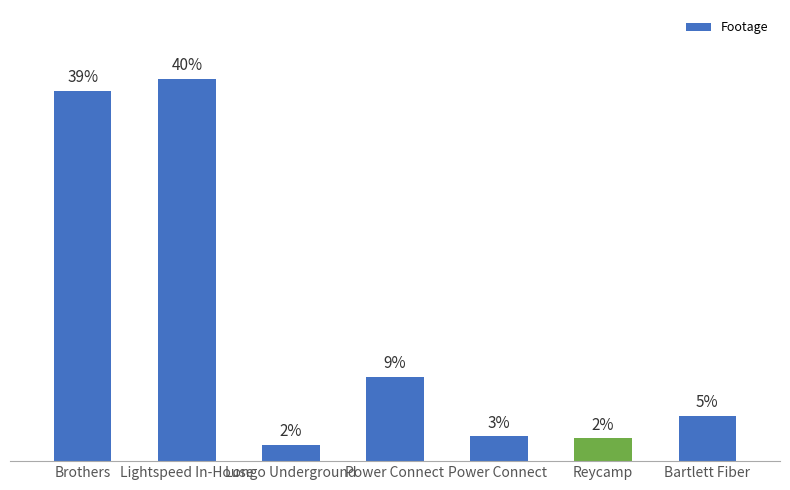

What is the label of the 5th bar from the left?

Power Connect 